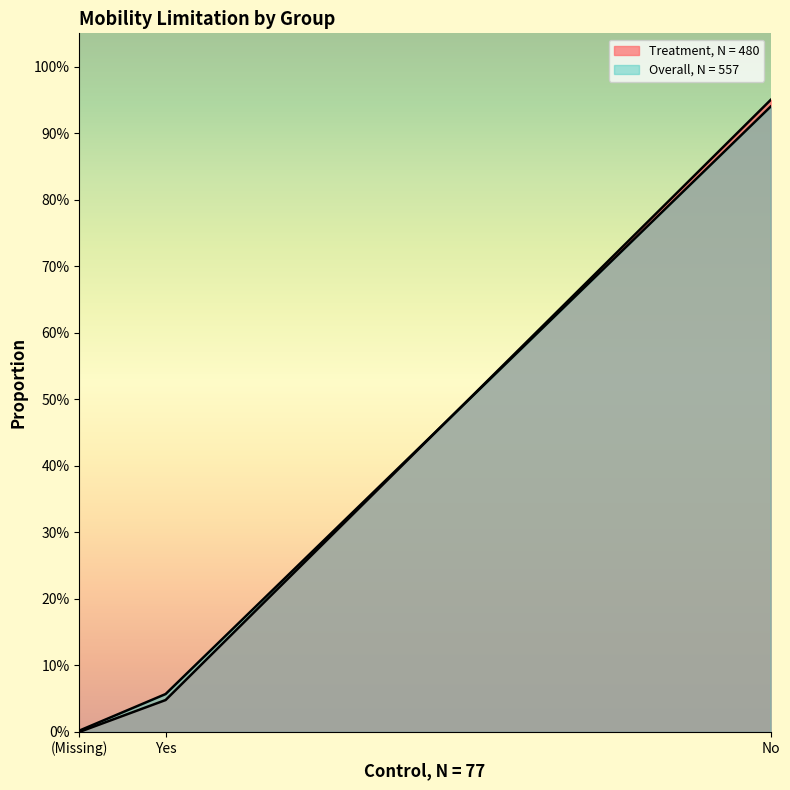

The value of Overall, N = 557 at (Missing) is 0.0. True or false?

True